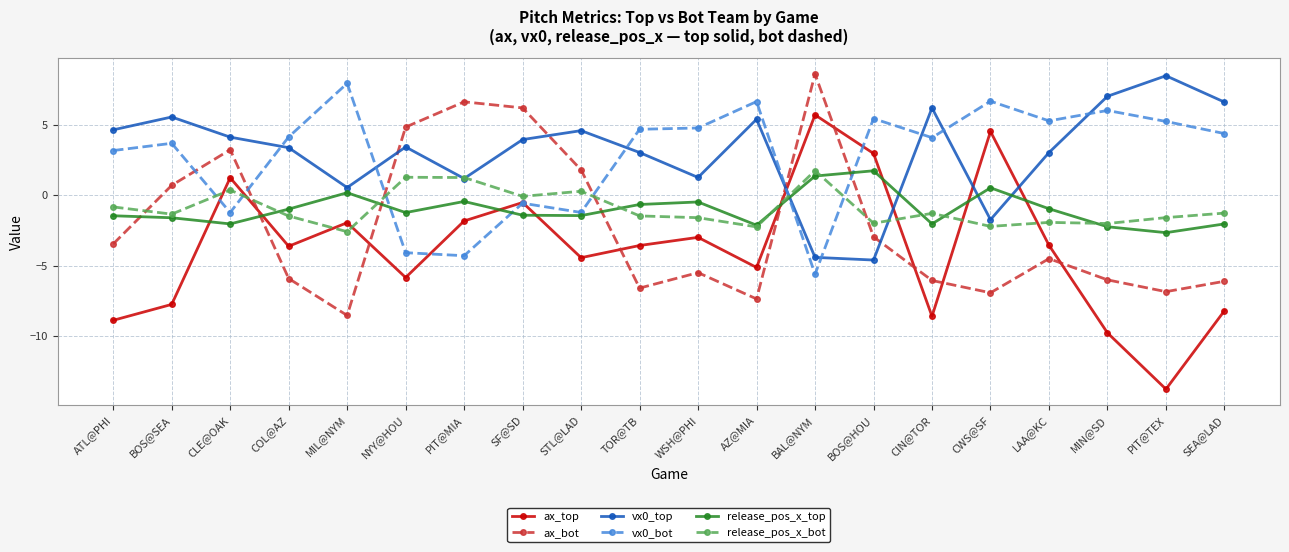

What is the minimum value for ax_bot?

-8.5